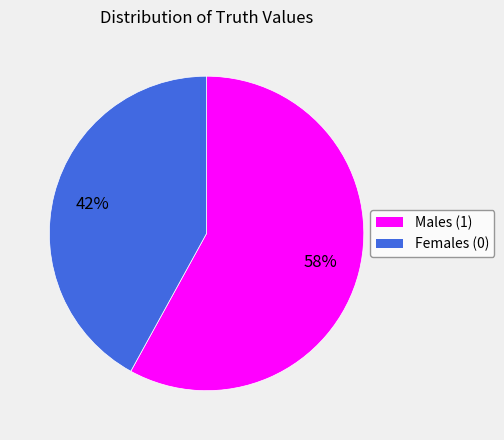

Is there any slice that represents more than half of the pie?

Yes